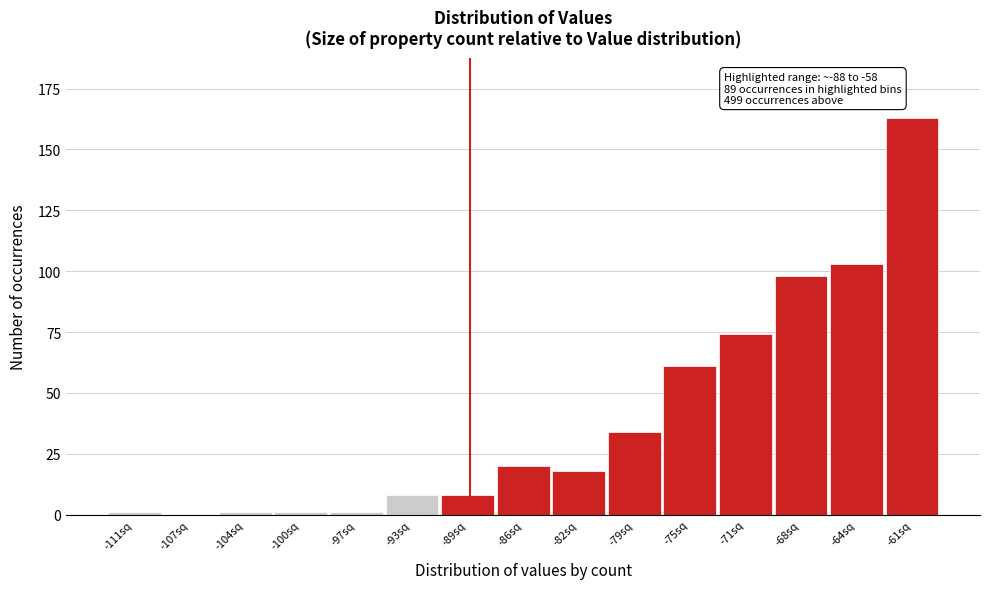

Reading left to right, transcribe all the data shown in this chart.

-111sq=1	-107sq=0	-104sq=1	-100sq=1	-97sq=1	-93sq=8	-89sq=8	-86sq=20	-82sq=18	-79sq=34	-75sq=61	-71sq=74	-68sq=98	-64sq=103	-61sq=163